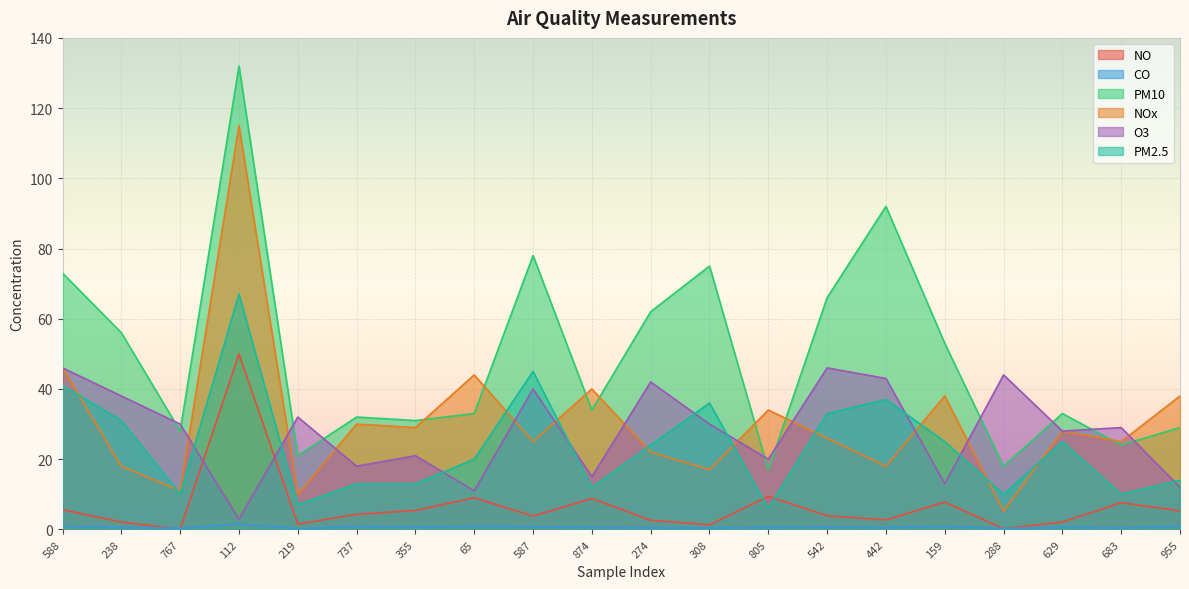

What is the total value across all series at 805?

86.9